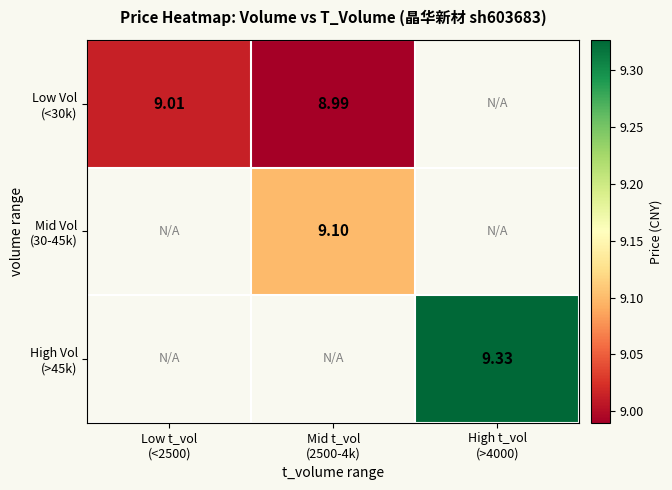

List the series in order of their peak value, lowest first.

Low Vol (<30k), Mid Vol (30-45k), High Vol (>45k)